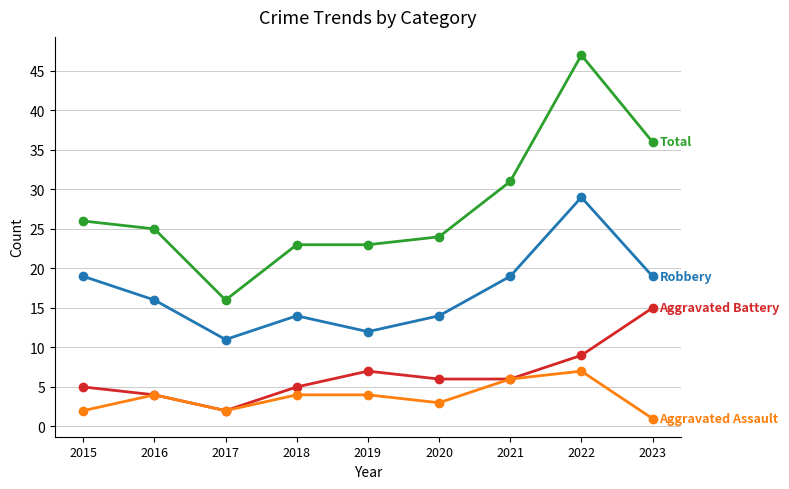

Which label corresponds to the largest value in the chart?

2022